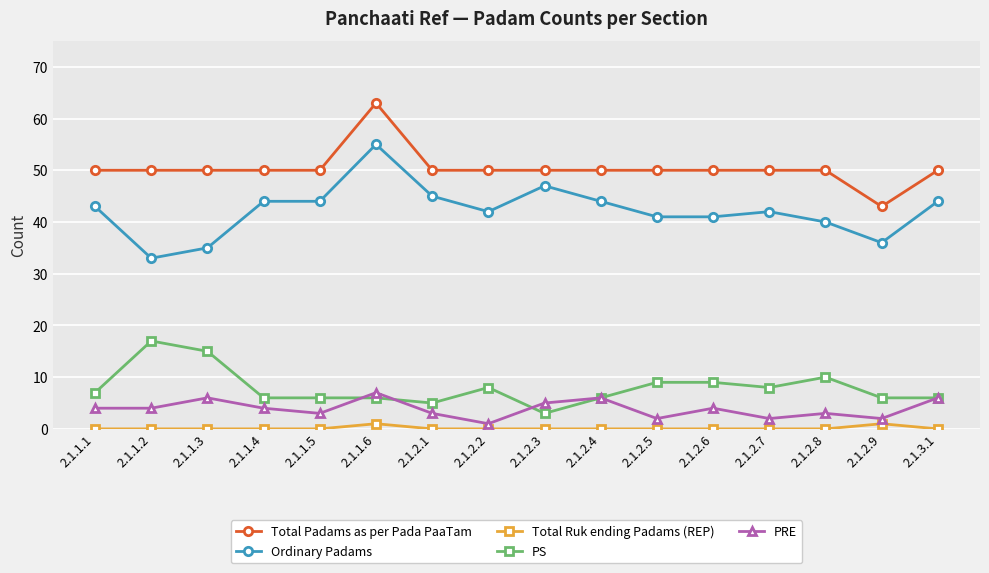

Reading right to left, what are all the values shown in this chart?

Total Padams as per Pada PaaTam: 50	43	50	50	50	50	50	50	50	50	63	50	50	50	50	50
Ordinary Padams: 44	36	40	42	41	41	44	47	42	45	55	44	44	35	33	43
Total Ruk ending Padams (REP): 0	1	0	0	0	0	0	0	0	0	1	0	0	0	0	0
PS: 6	6	10	8	9	9	6	3	8	5	6	6	6	15	17	7
PRE: 6	2	3	2	4	2	6	5	1	3	7	3	4	6	4	4